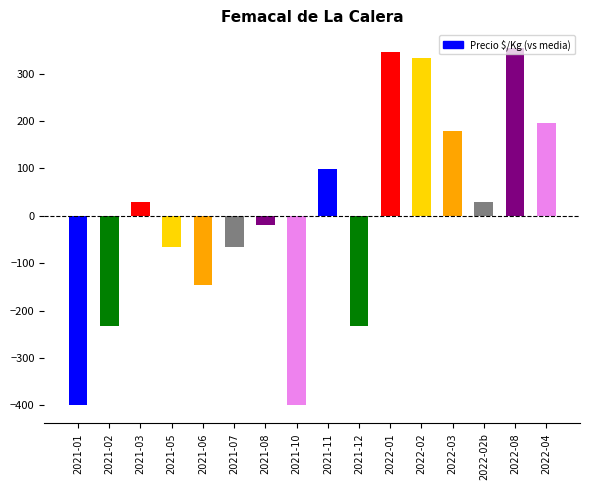

At which label is the value closest to -23?

2021-08